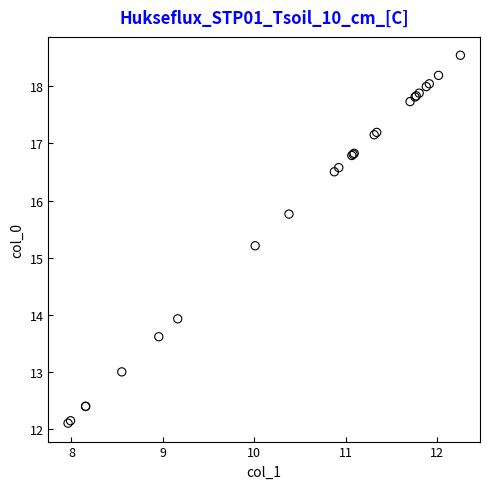

What Y value in the scatter plot is closest to 15?

15.2